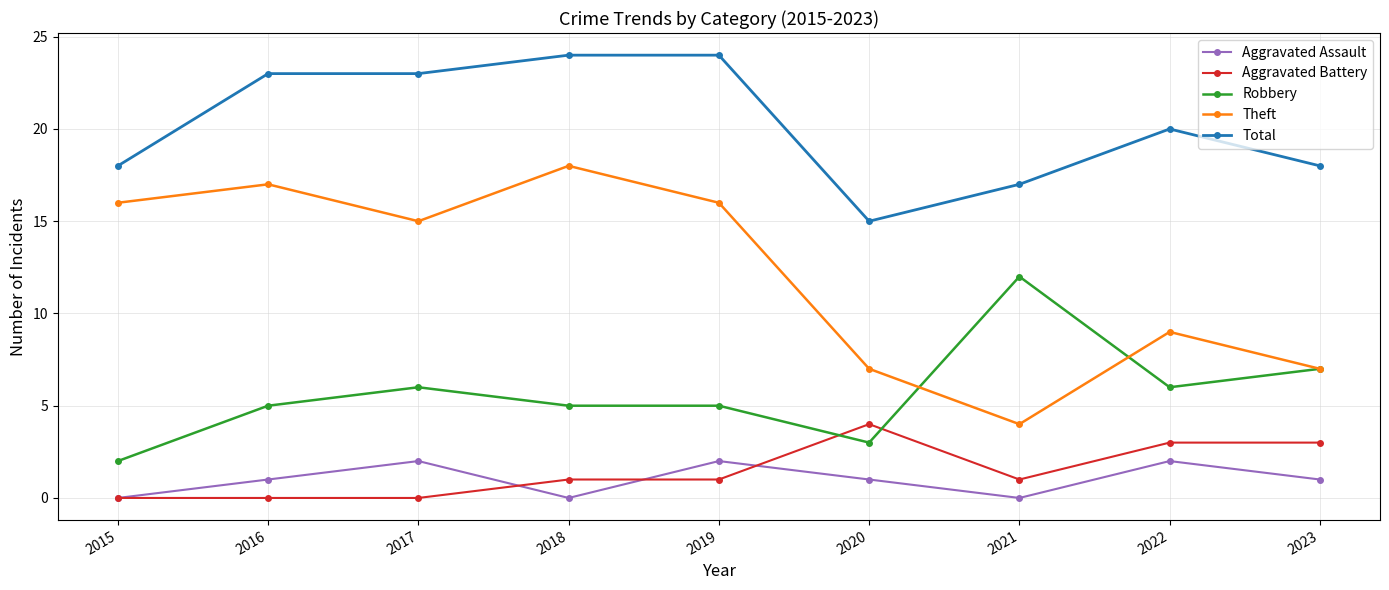

At 2017, list the series in order from smallest to largest.

Aggravated Battery, Aggravated Assault, Robbery, Theft, Total